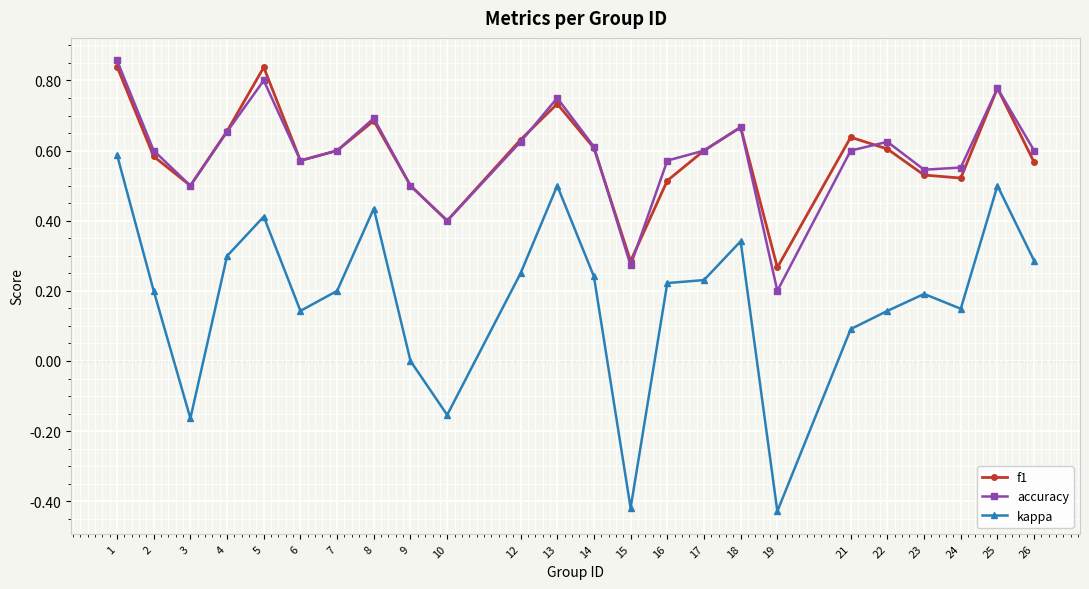

Count the f1 values in the range 0 to 1.

24